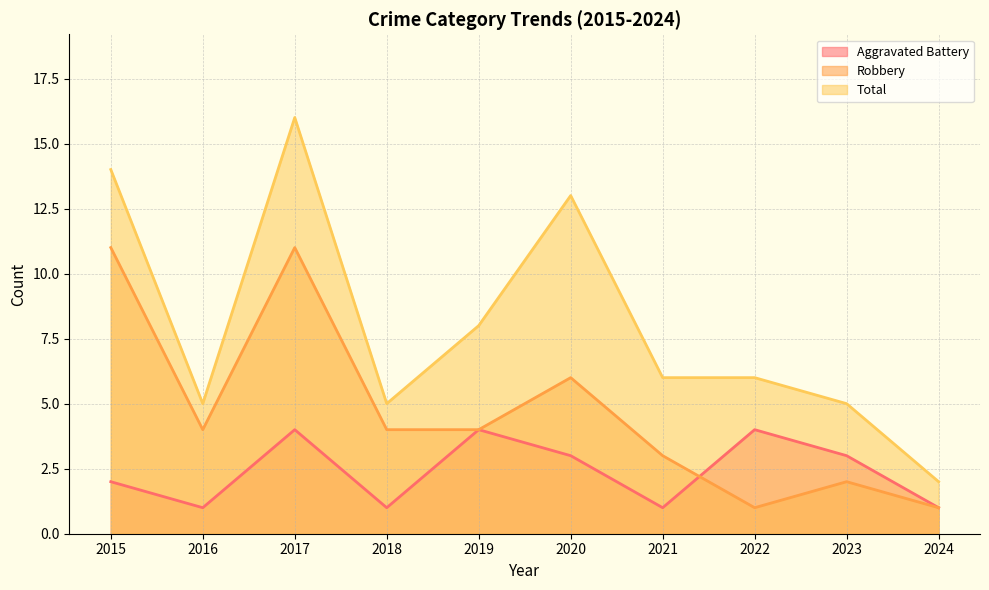

Count the Aggravated Battery values in the range 1 to 4.

10